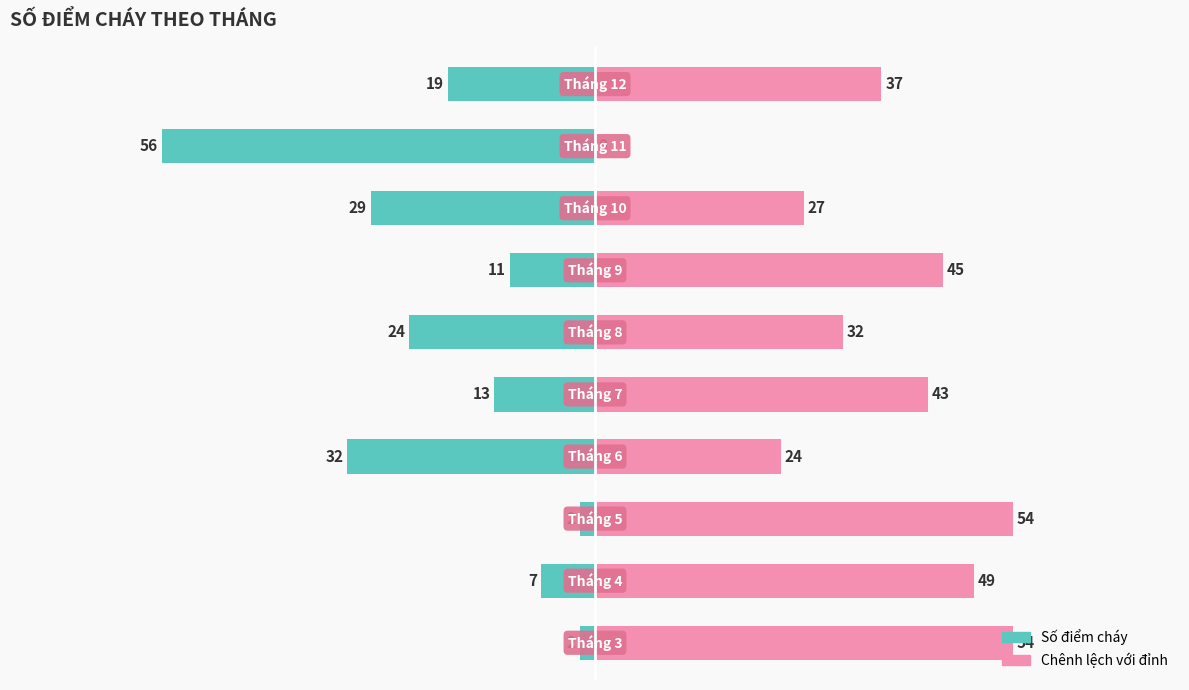

At 7, list the series in order from smallest to largest.

Số điểm cháy, Chênh lệch với đỉnh